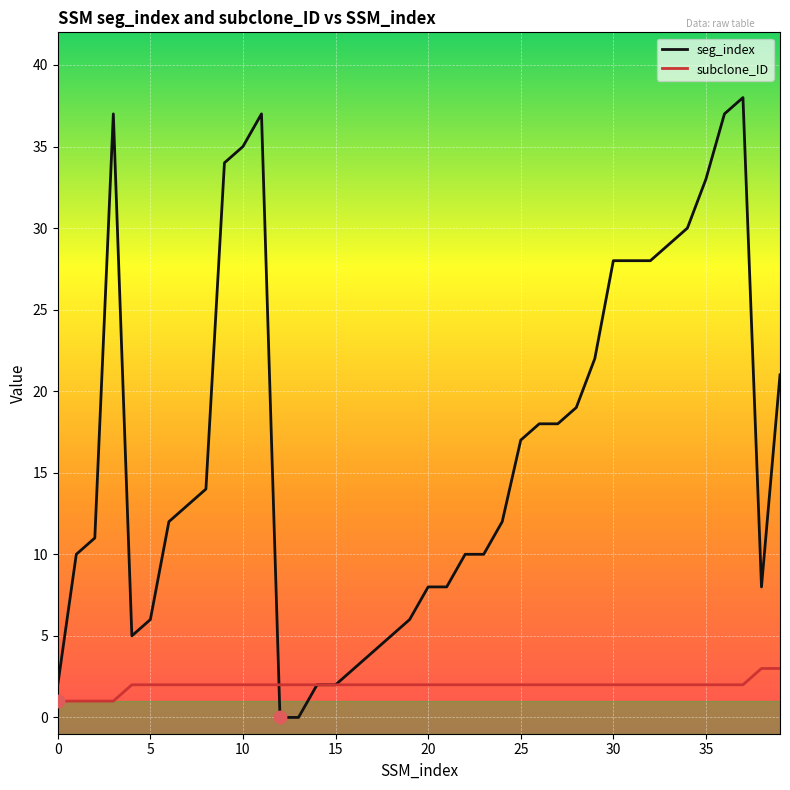

Which series has the largest range (max minus min)?

seg_index